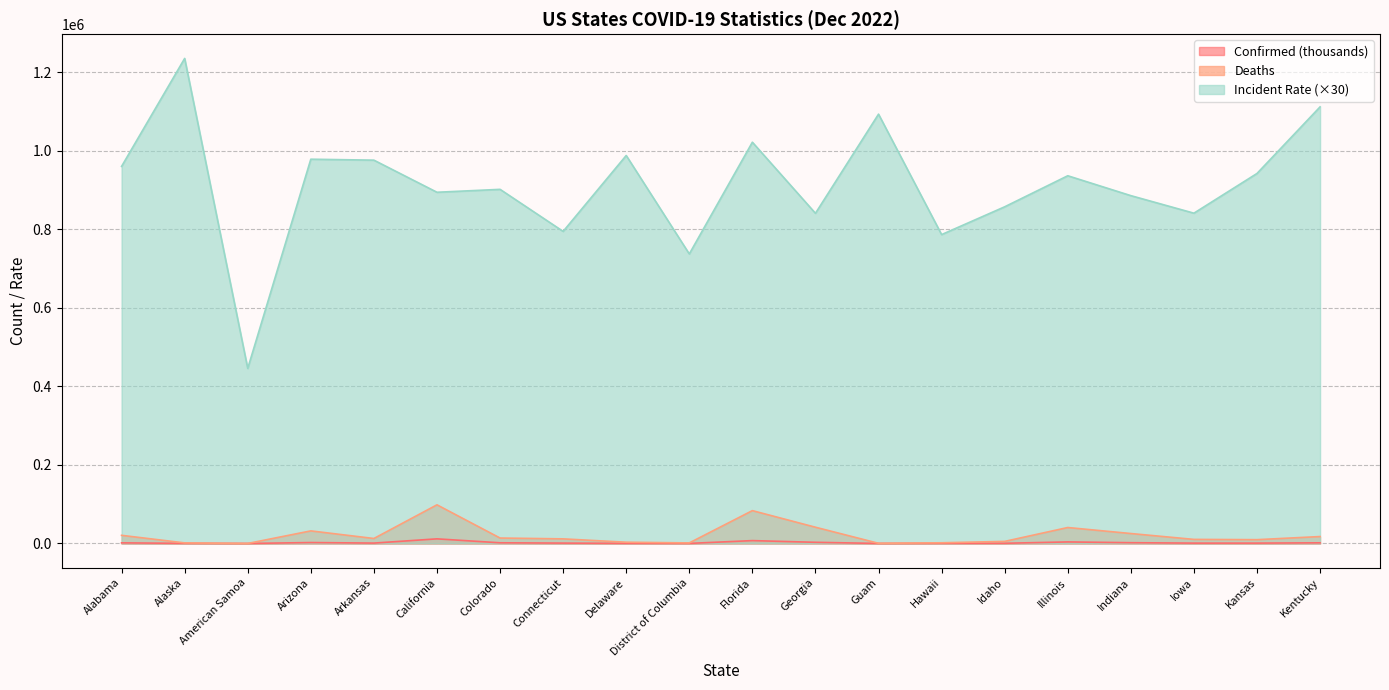

What value does the Incident_Rate series have at Idaho?

857050.5